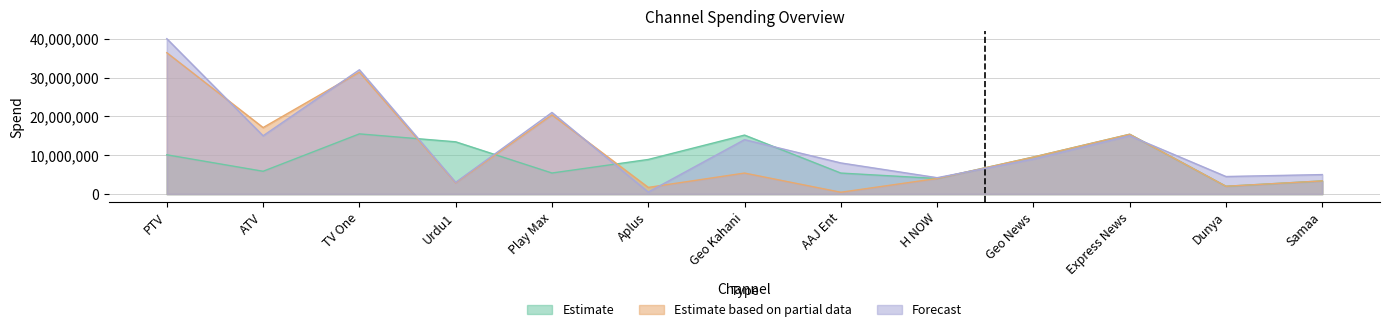

What is the total value across all series at Samaa?

11732918